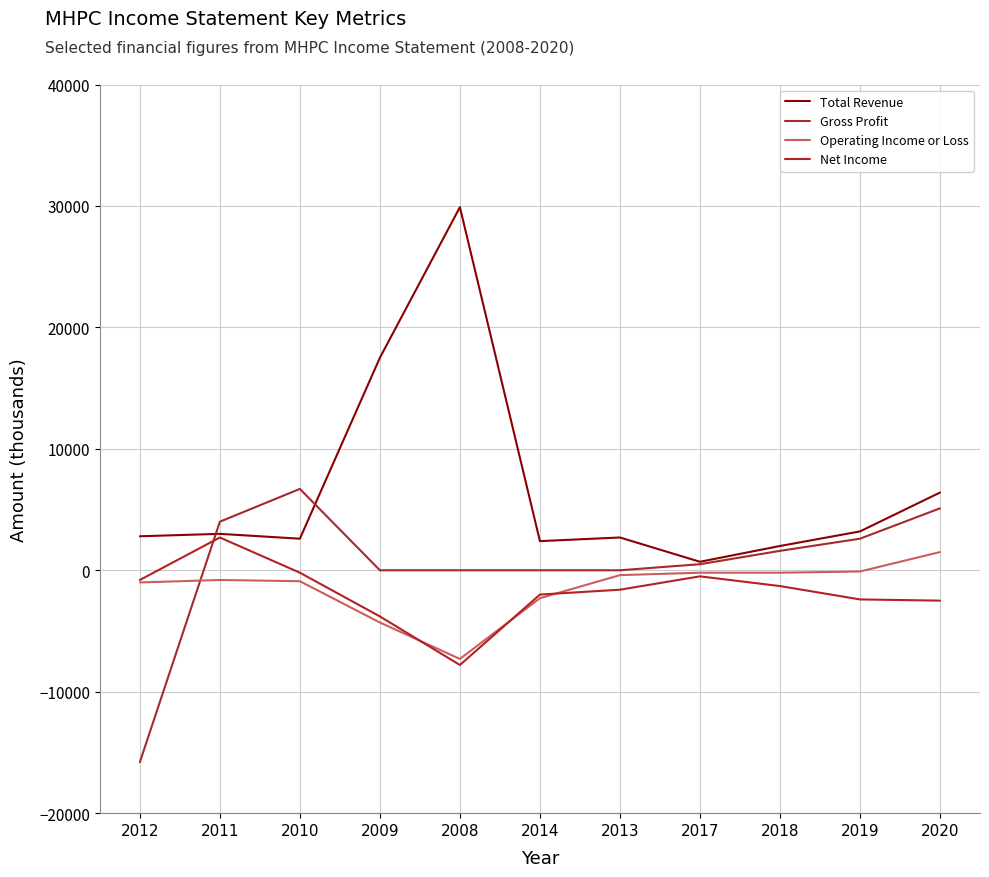

At which label does Total Revenue first exceed 2800?

2011